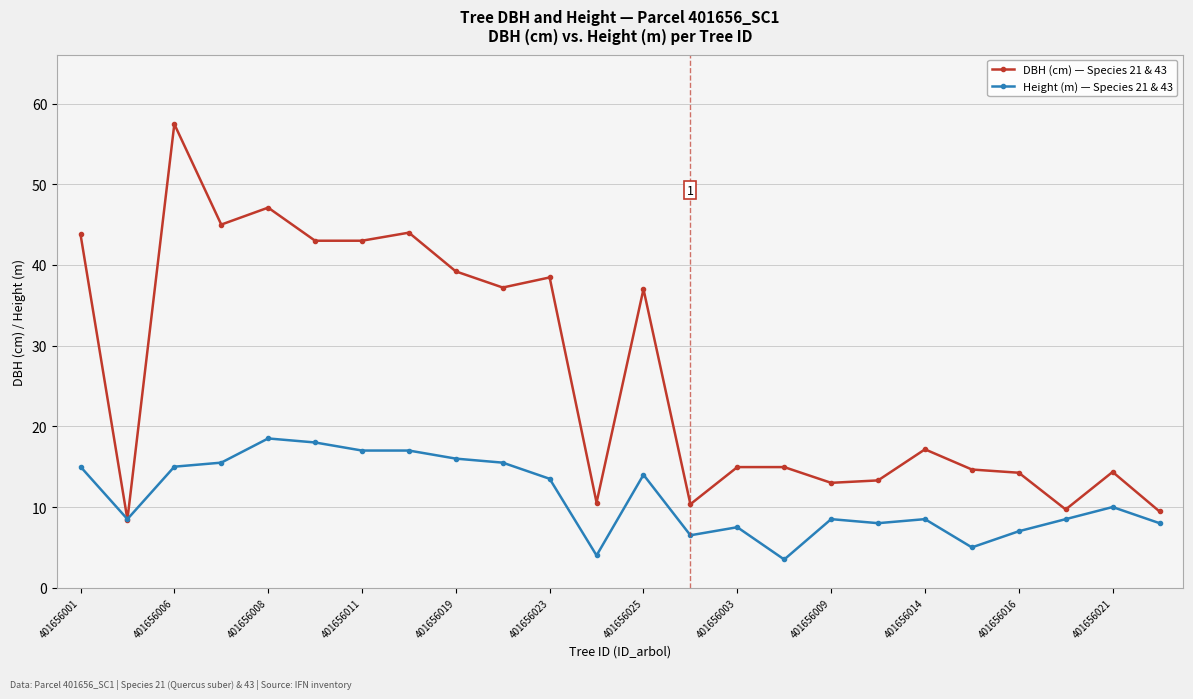

Which series has the widest spread of values?

DBH (cm) — Species 21 & 43